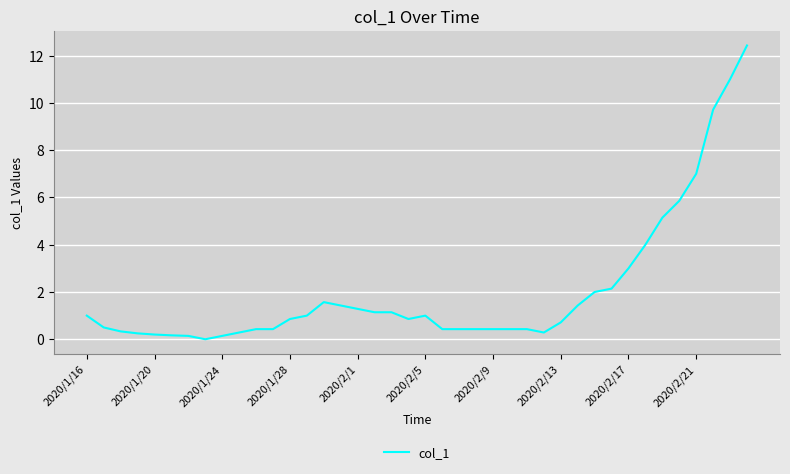

What is the greatest value displayed?

12.4